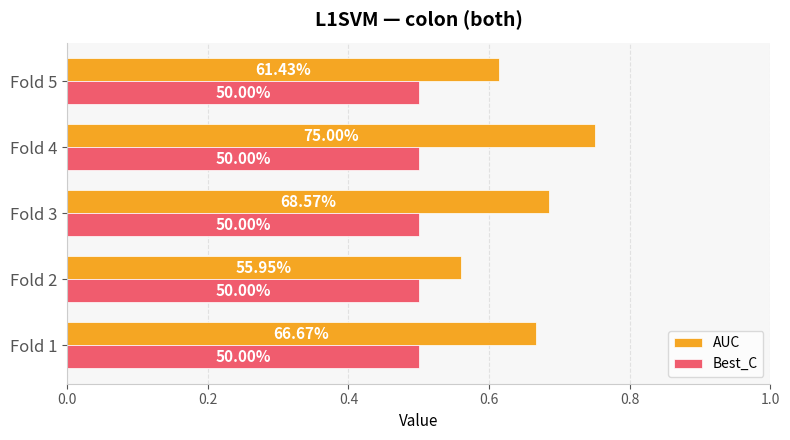

What are all the series names shown in the legend?

AUC, Best_C